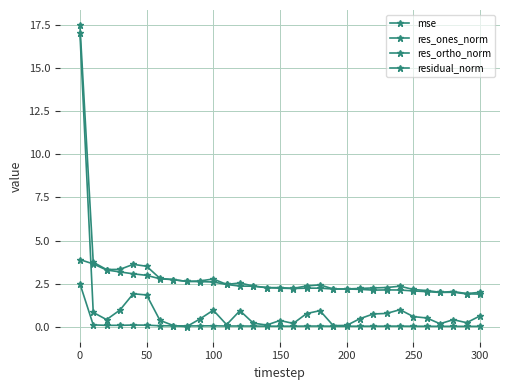

How many distinct data groups are displayed?

4